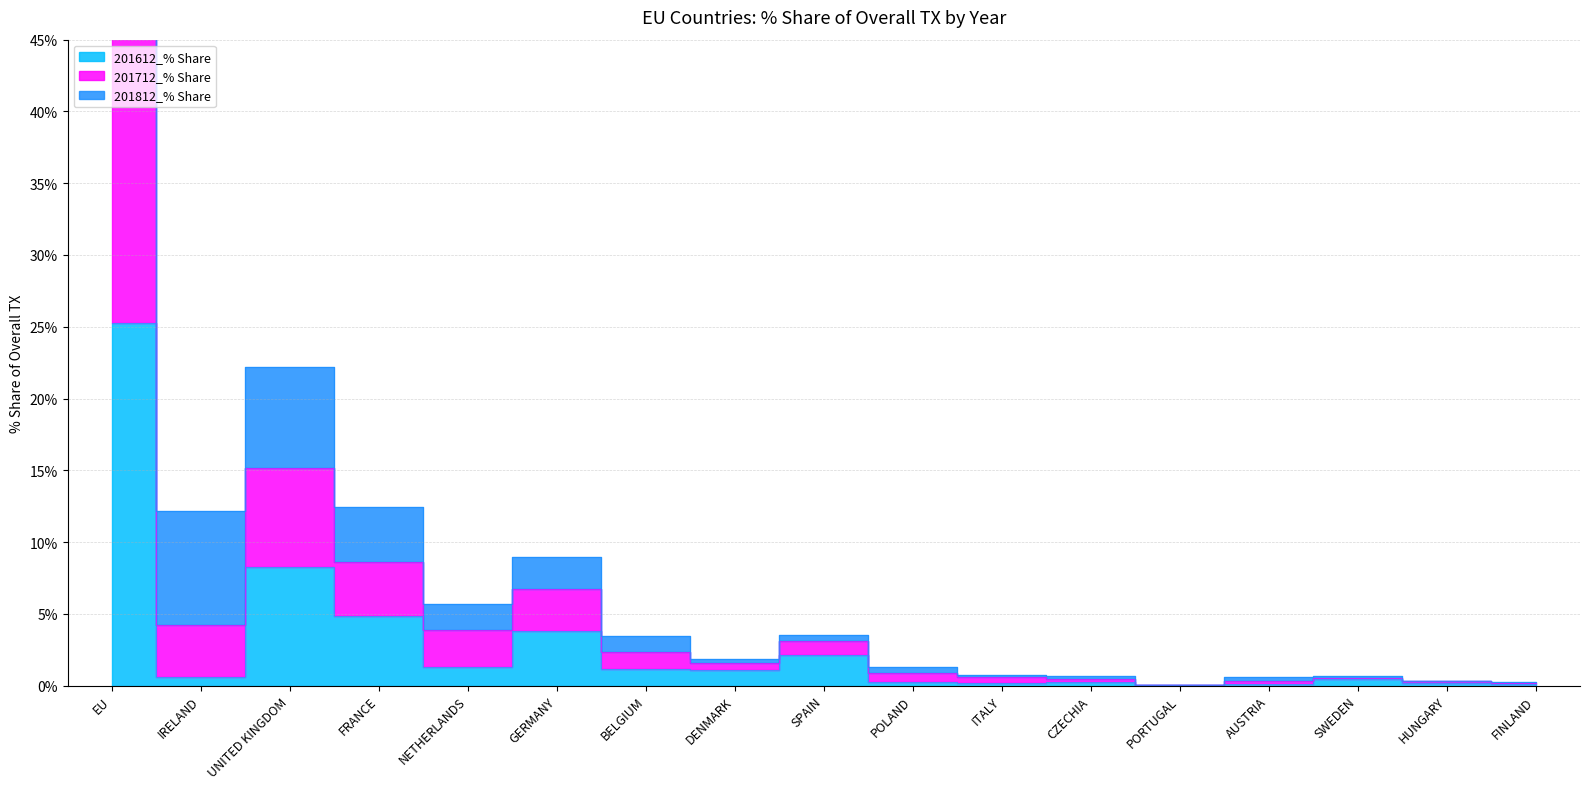

True or false: 201612_% Share and 201712_% Share intersect in this chart.

False